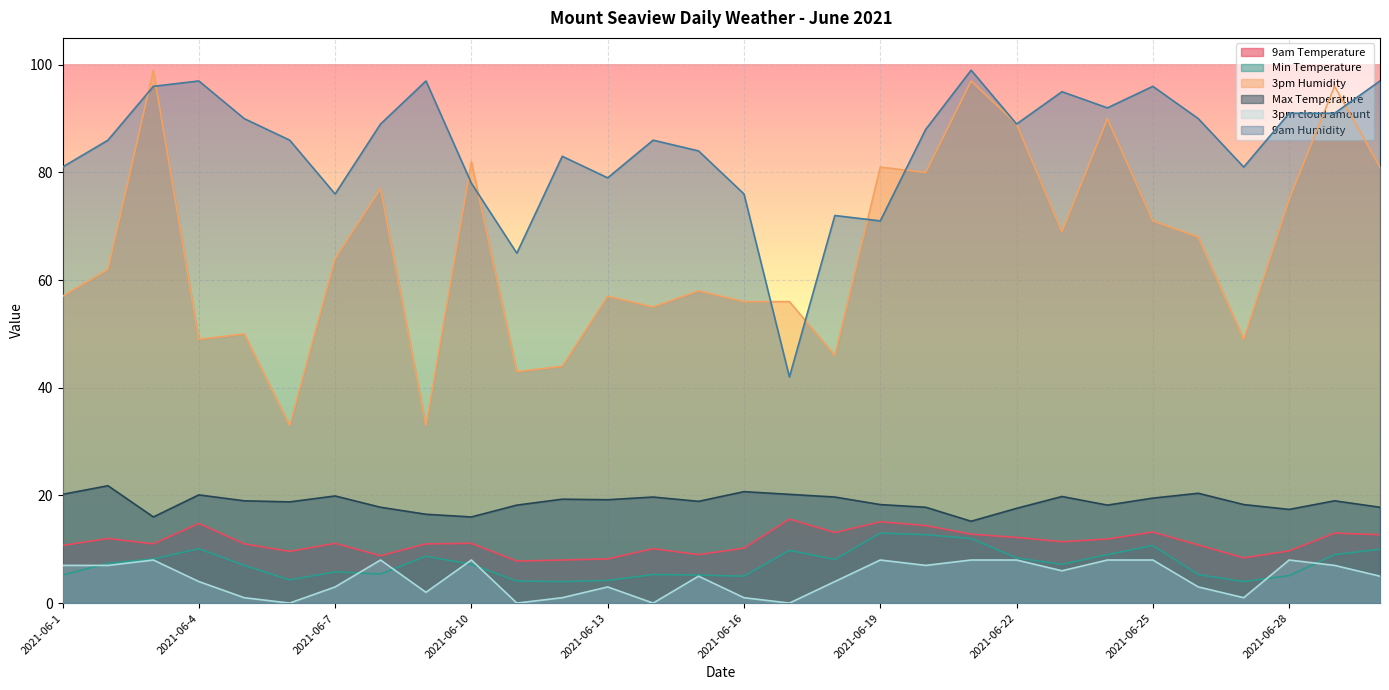

Reading left to right, extract all data points from this chart.

9am Temperature: 10.7	12.0	11.0	14.8	11.0	9.6	11.1	8.8	11.0	11.1	7.8	8.0	8.2	10.1	9.0	10.2	15.6	13.1	15.1	14.4	12.8	12.2	11.4	11.9	13.2	10.8	8.4	9.7	13.0	12.7
Min Temperature: 5.2	7.4	8.2	10.1	7.0	4.3	5.8	5.4	8.7	7.2	4.1	4.0	4.2	5.3	5.2	5.0	9.8	8.1	13.0	12.7	12.0	8.4	7.2	9.0	10.7	5.3	4.0	5.1	9.0	10.0
3pm Humidity: 57.0	62.0	99.0	49.0	50.0	33.0	64.0	77.0	33.0	82.0	43.0	44.0	57.0	55.0	58.0	56.0	56.0	46.0	81.0	80.0	97.0	89.0	69.0	90.0	71.0	68.0	49.0	75.0	96.0	81.0
Max Temperature: 20.2	21.8	16.0	20.1	19.0	18.8	19.9	17.8	16.5	16.0	18.2	19.3	19.2	19.7	18.9	20.7	20.2	19.7	18.3	17.8	15.2	17.6	19.8	18.2	19.5	20.4	18.3	17.4	19.0	17.8
3pm cloud amount: 7.0	7.0	8.0	4.0	1.0	0.0	3.0	8.0	2.0	8.0	0.0	1.0	3.0	0.0	5.0	1.0	0.0	4.0	8.0	7.0	8.0	8.0	6.0	8.0	8.0	3.0	1.0	8.0	7.0	5.0
9am Humidity: 81.0	86.0	96.0	97.0	90.0	86.0	76.0	89.0	97.0	78.0	65.0	83.0	79.0	86.0	84.0	76.0	42.0	72.0	71.0	88.0	99.0	89.0	95.0	92.0	96.0	90.0	81.0	91.0	91.0	97.0